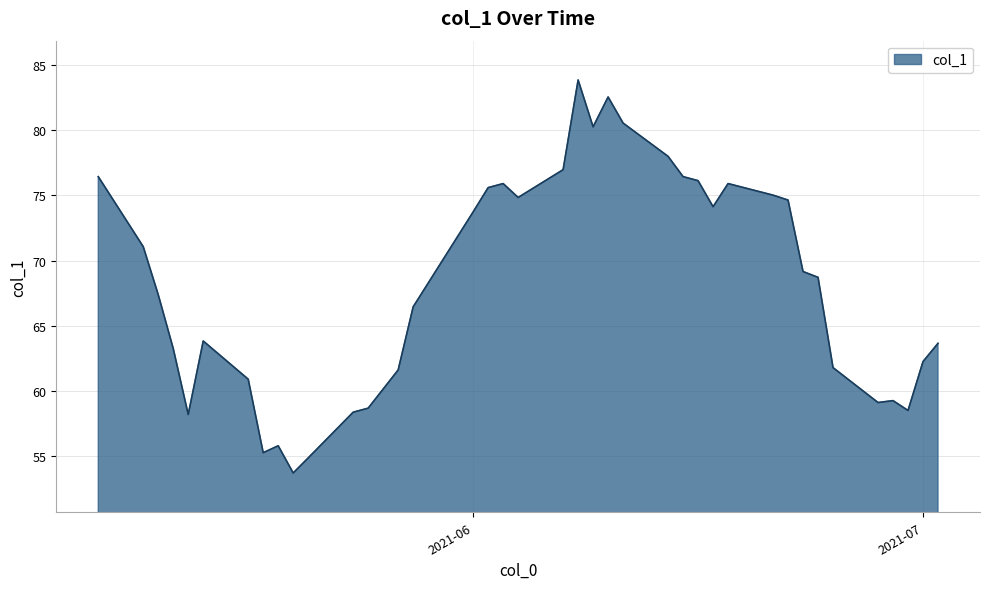

What is the greatest value displayed?

83.9